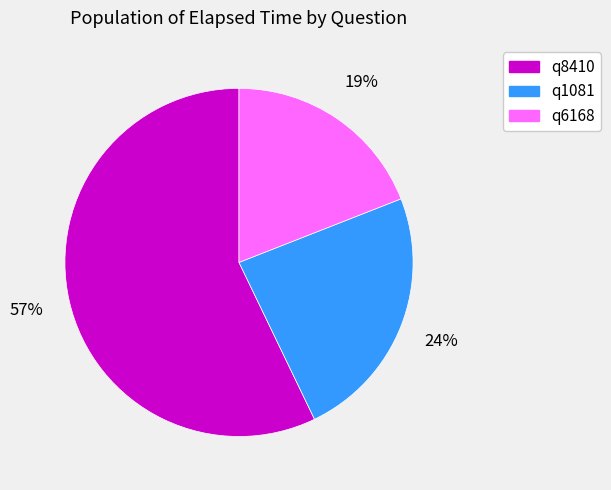

Which category has the biggest portion of the pie?

q8410